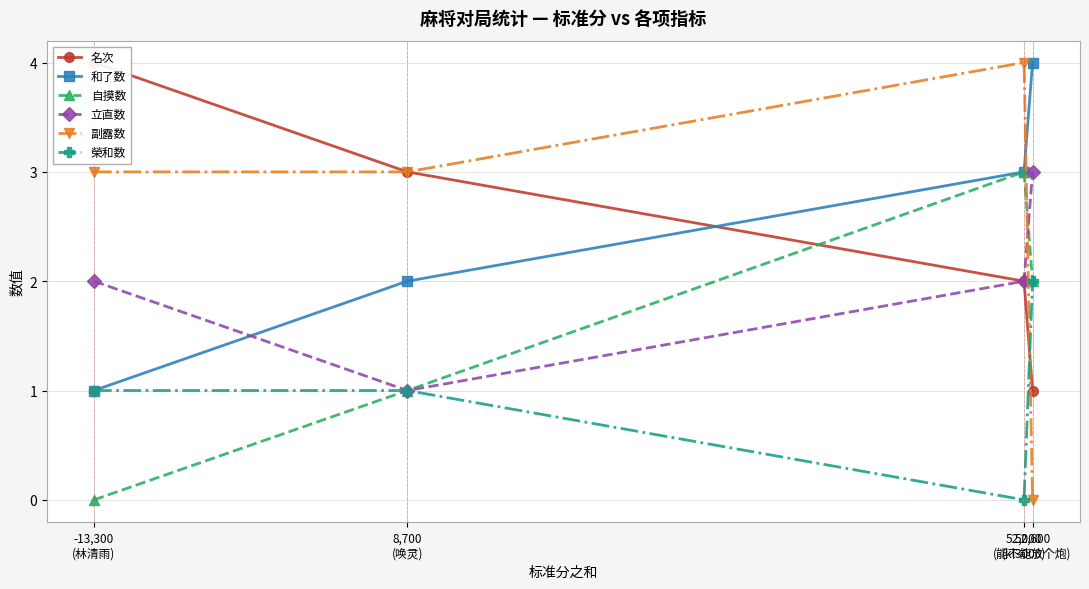

True or false: 榮和数 and 自摸数 cross at least once.

False